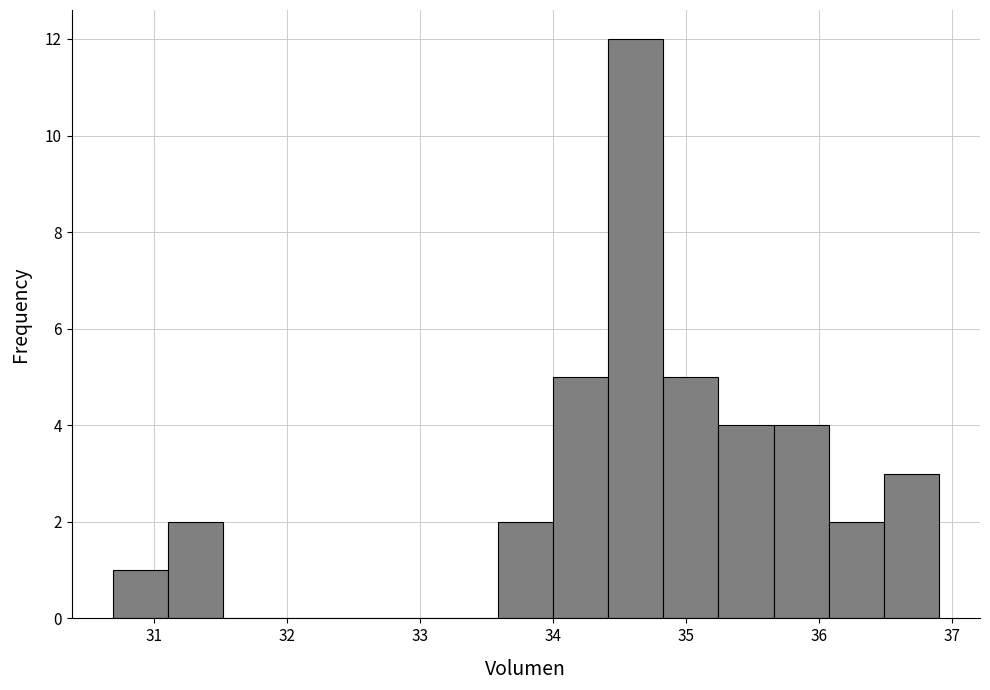

What is the height of the bar covering 31.1 to 31.5 on the x-axis? Neither the bar edges nor the heights are printed on the chart, so give them approximately, as read against the axes.

2